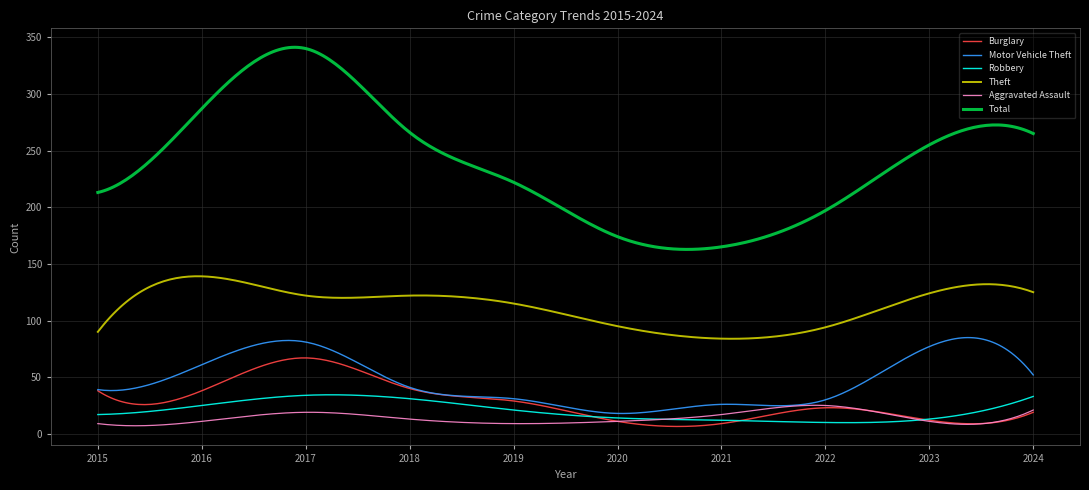

What is the maximum value shown in the chart?

341.1